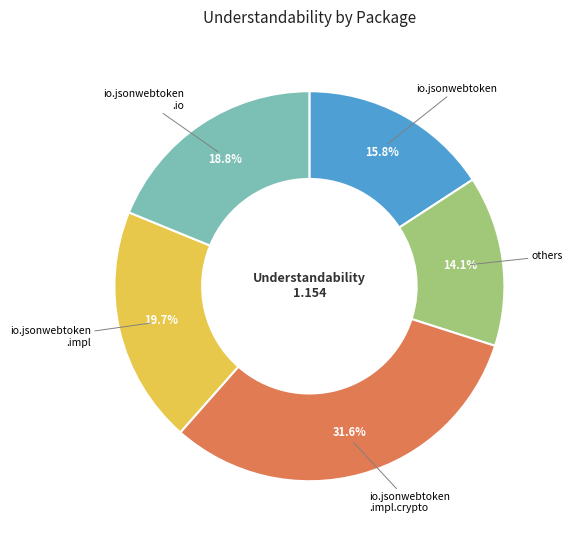

What is the smallest slice in the pie chart?

others